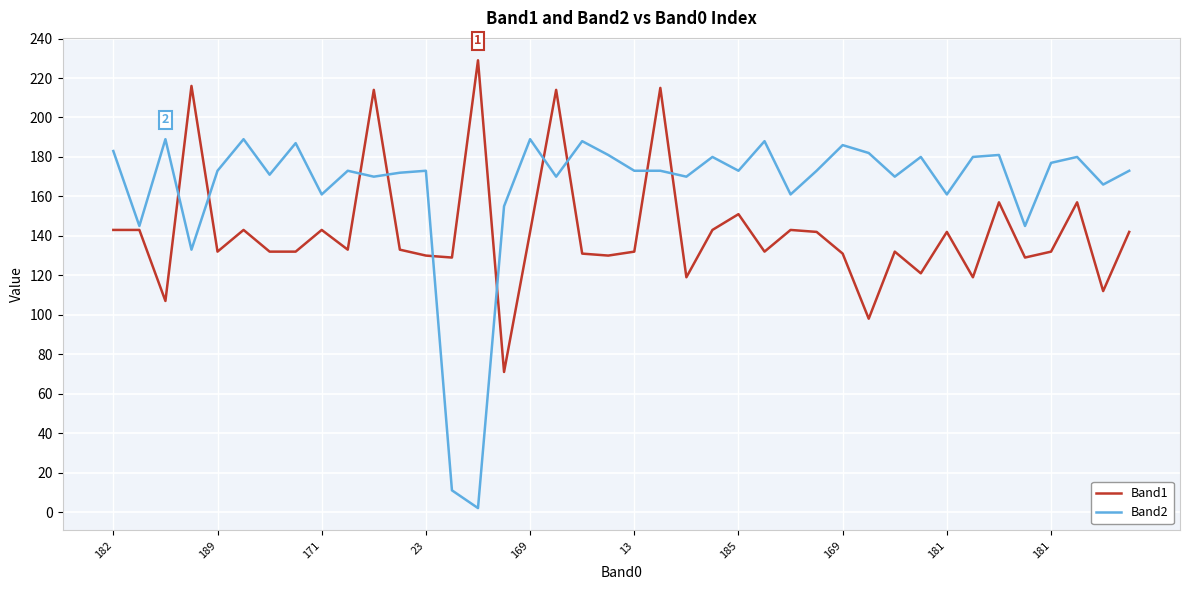

Which series has the largest range (max minus min)?

Band2